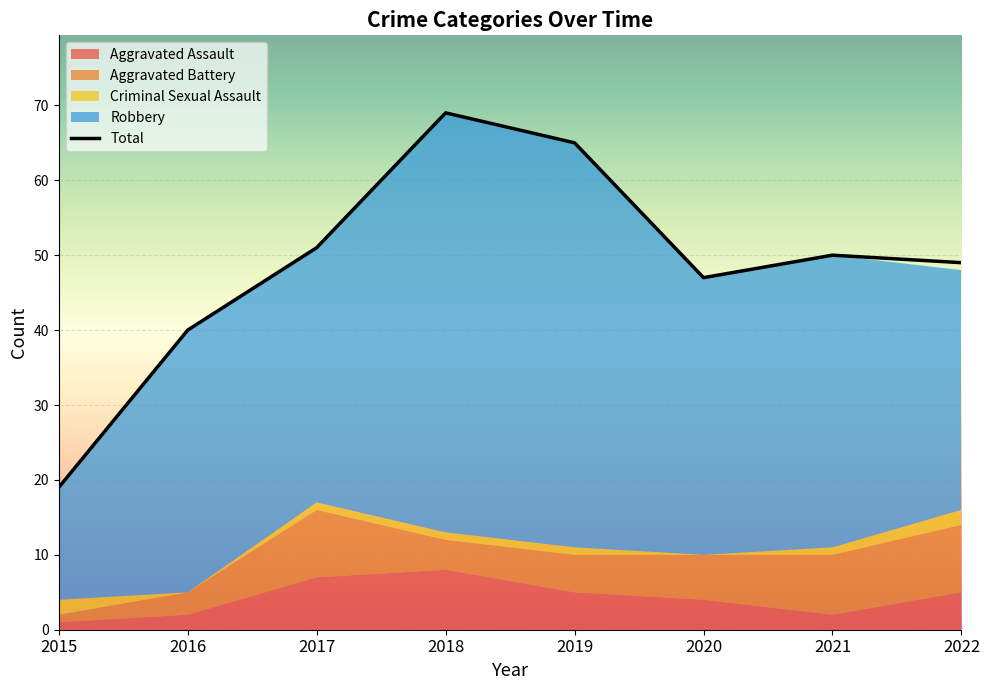

Which has a higher value, 2021 or 2017?

2017